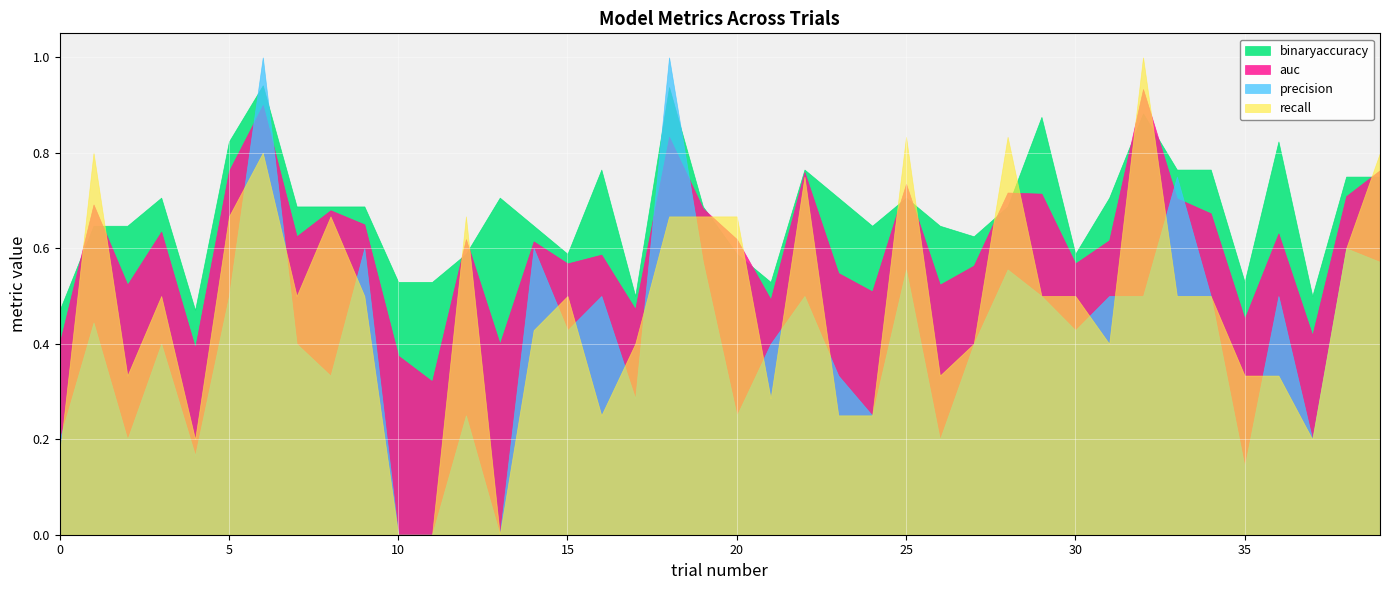

What is the total value across all series at 13?

1.1